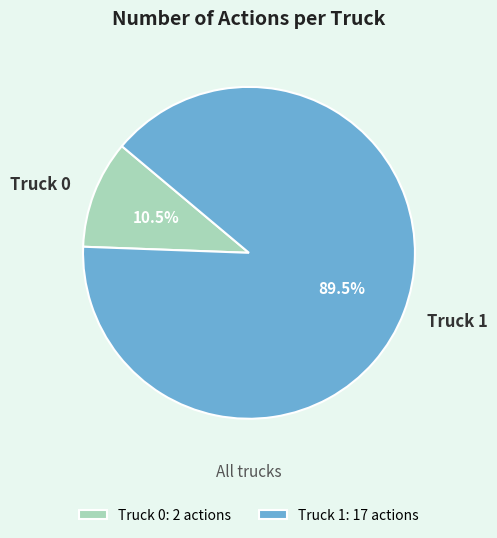

True or false: Truck 0 accounts for 1% of the total.

False